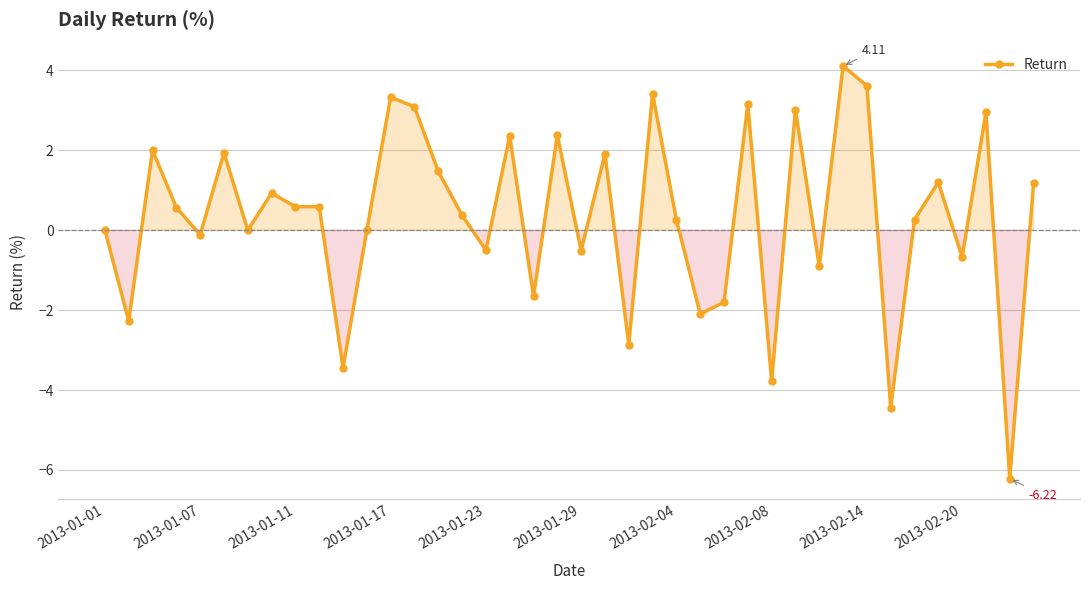

What is the average value?

0.3